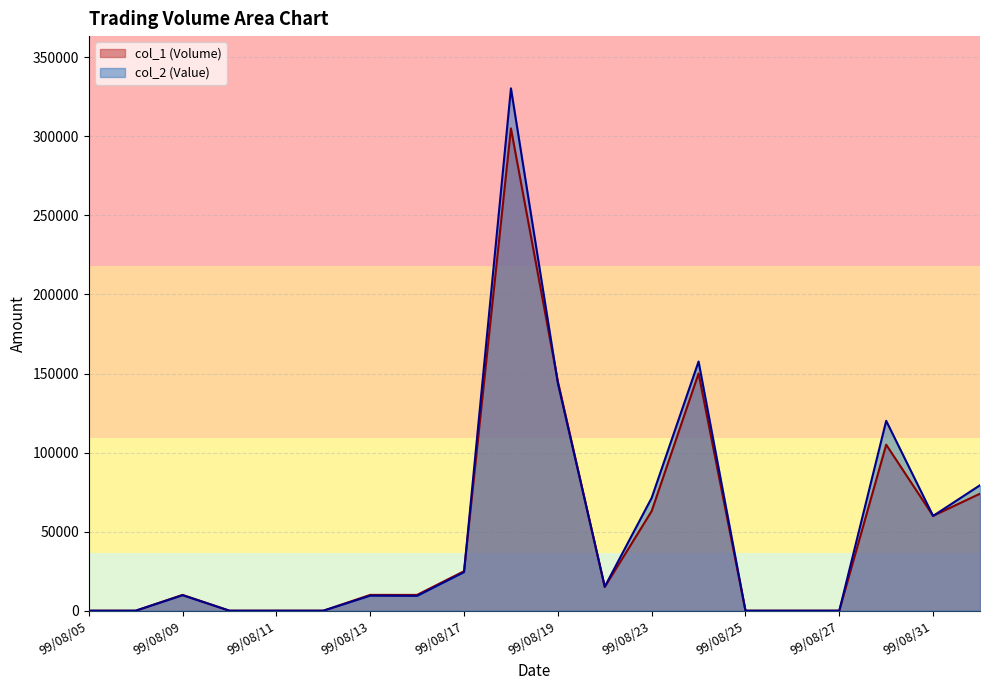

True or false: col_1 (Volume) has more than 0 interior local peaks.

True